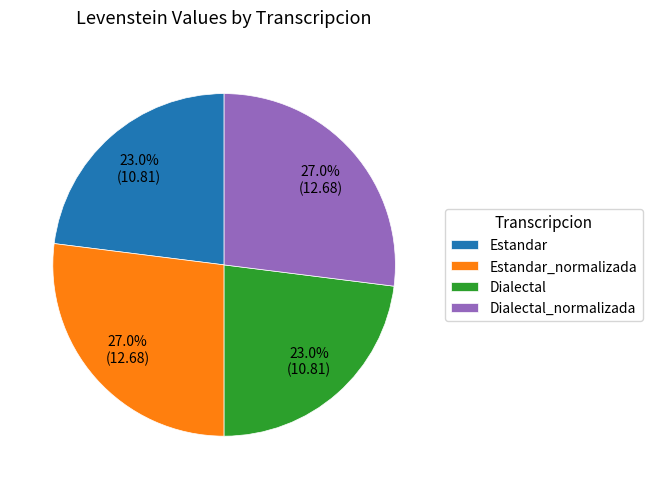

How much of the chart is everything except Dialectal_normalizada?

73.0%